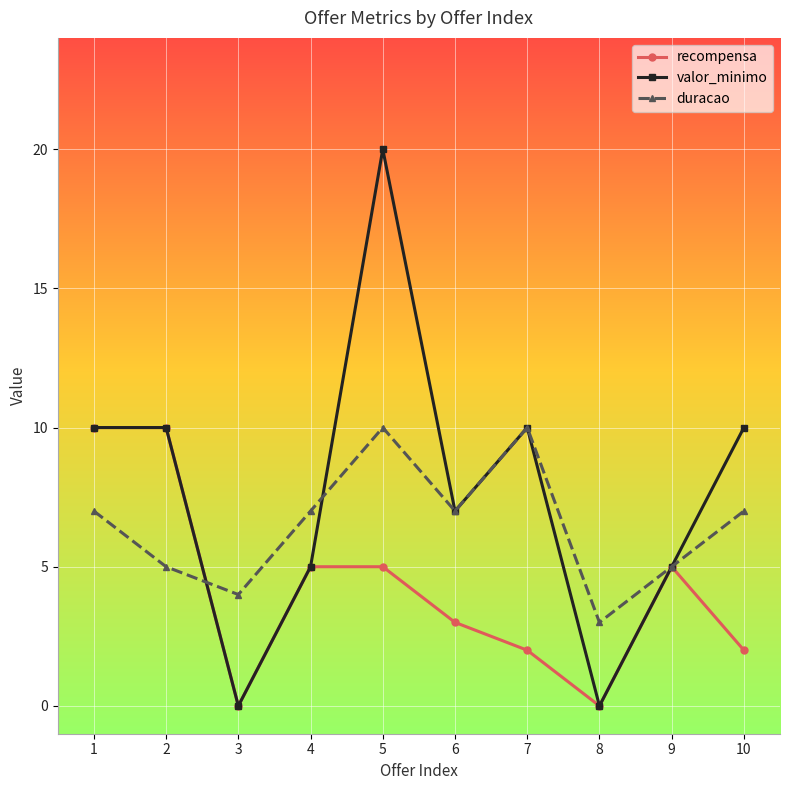

What is the maximum value shown in the chart?

20